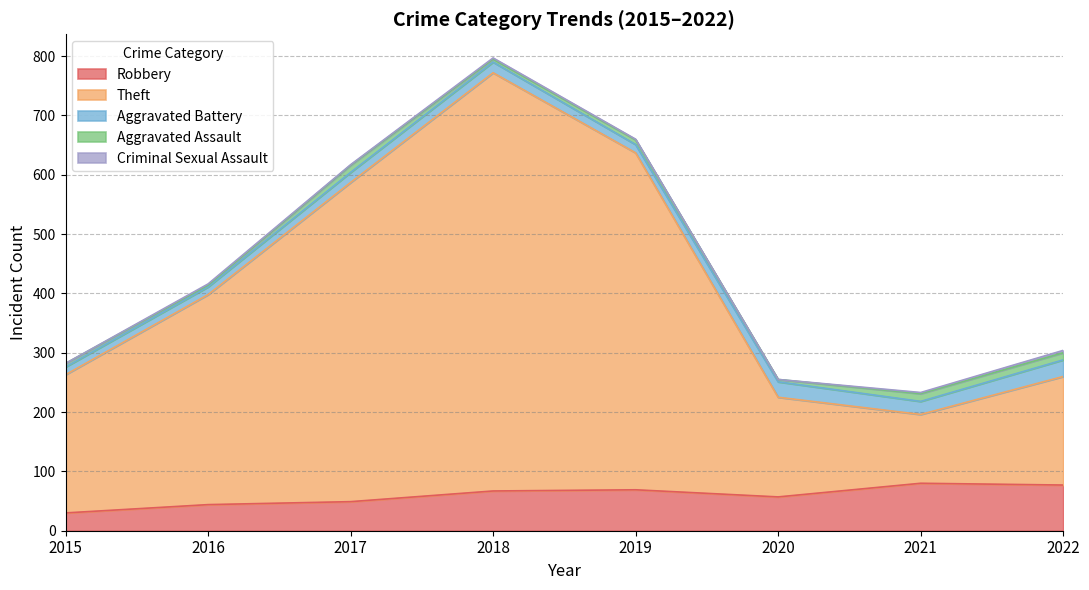

At how many categories does at least one series exceed 387?

3